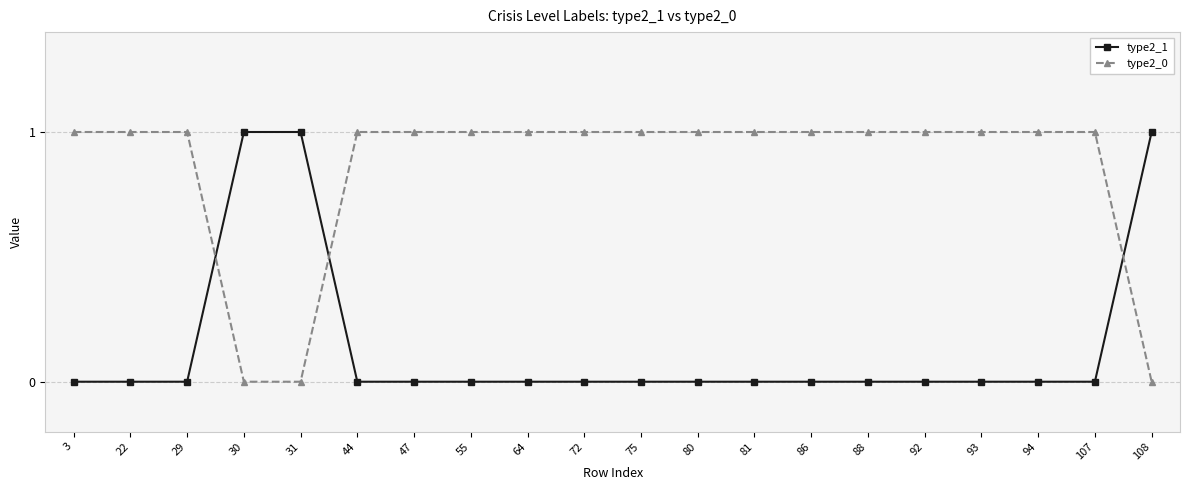

At how many categories does at least one series exceed 0?

20